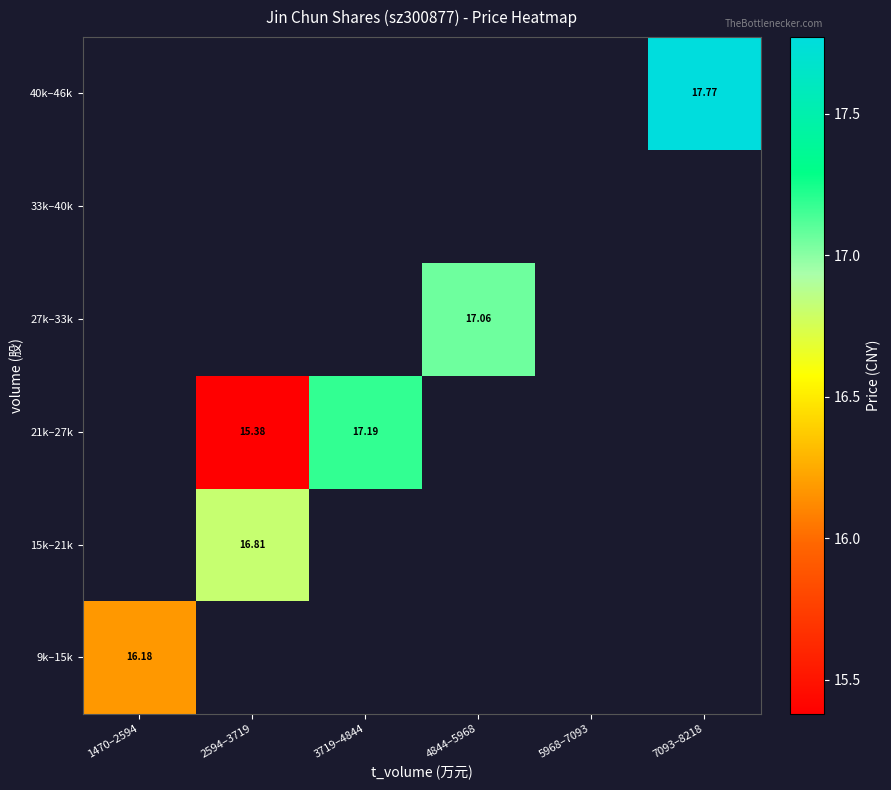

At which label does 9k–15k reach its minimum?

1470–2594